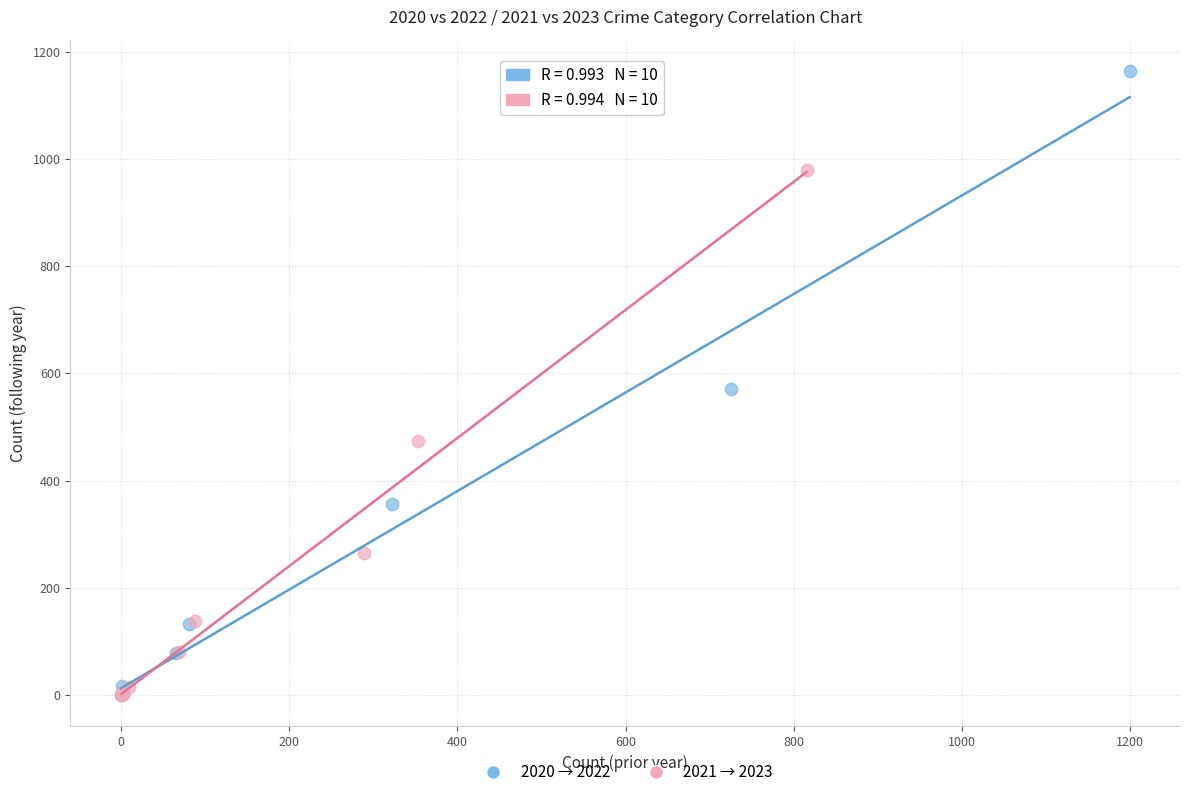

Which series has the widest spread of Y values?

2020 → 2022